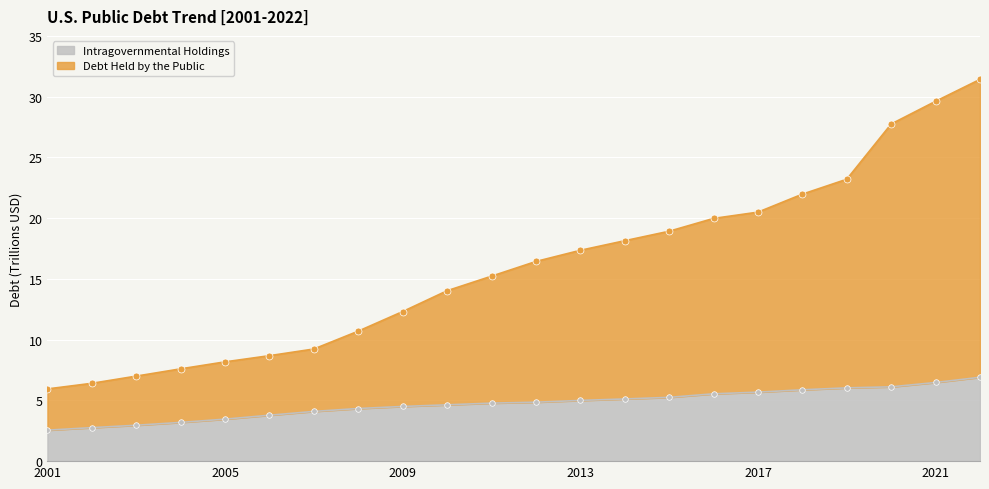

Which series has the widest spread of values?

Debt Held by the Public